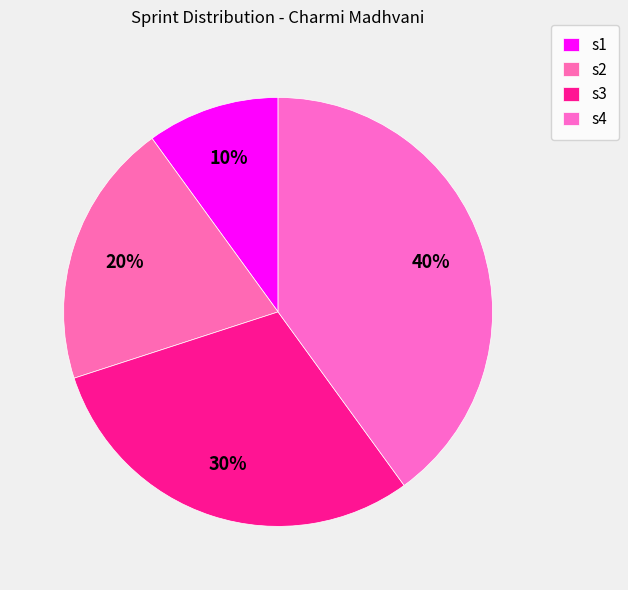

What is the ratio of the value at s1 to the value at s2?

0.5